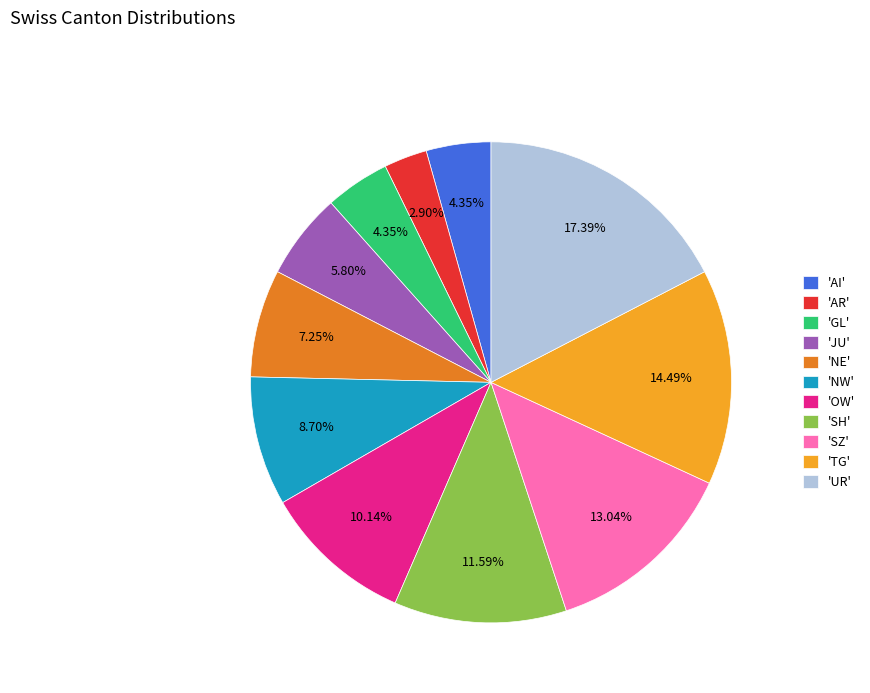

How many segments does this pie chart have?

11